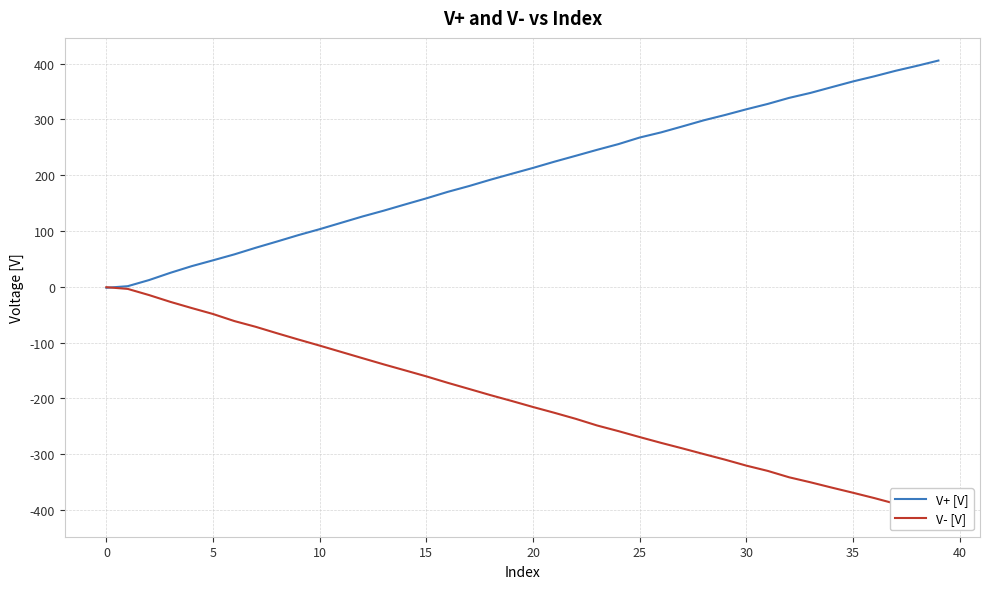

True or false: V+ [V] and V- [V] cross at least once.

True